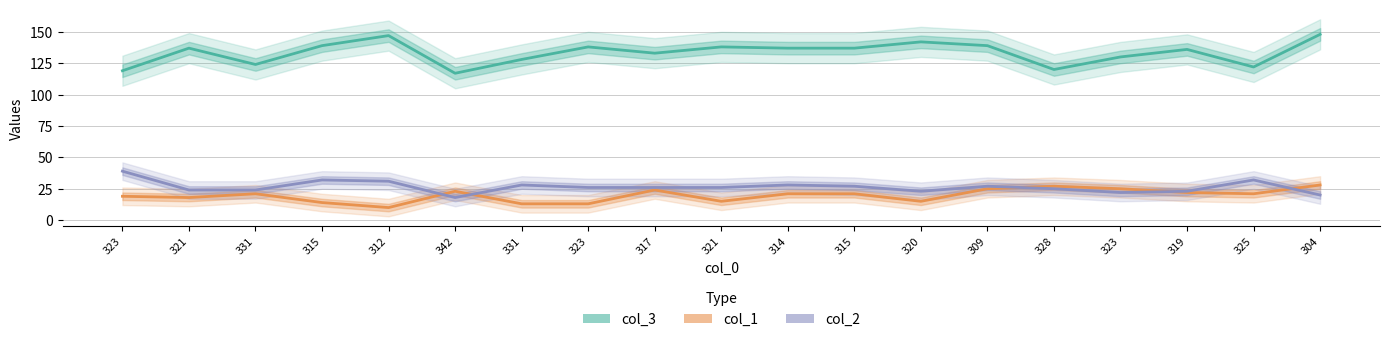

The value of col_3 at 331 is 33. True or false?

False